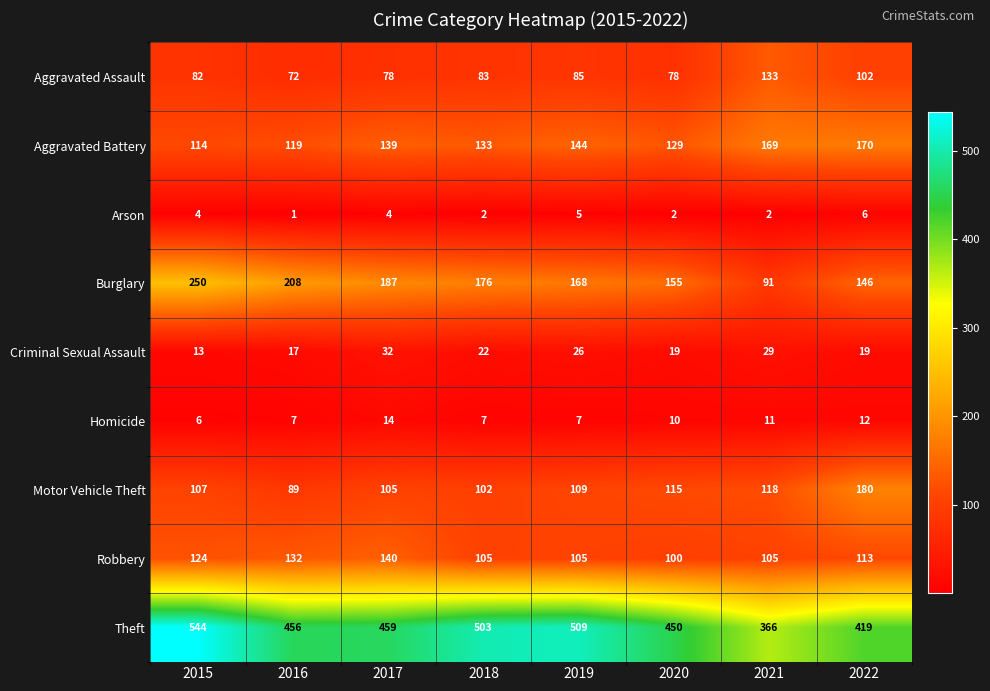

What is the difference between the maximum and minimum values in the Burglary series?

159